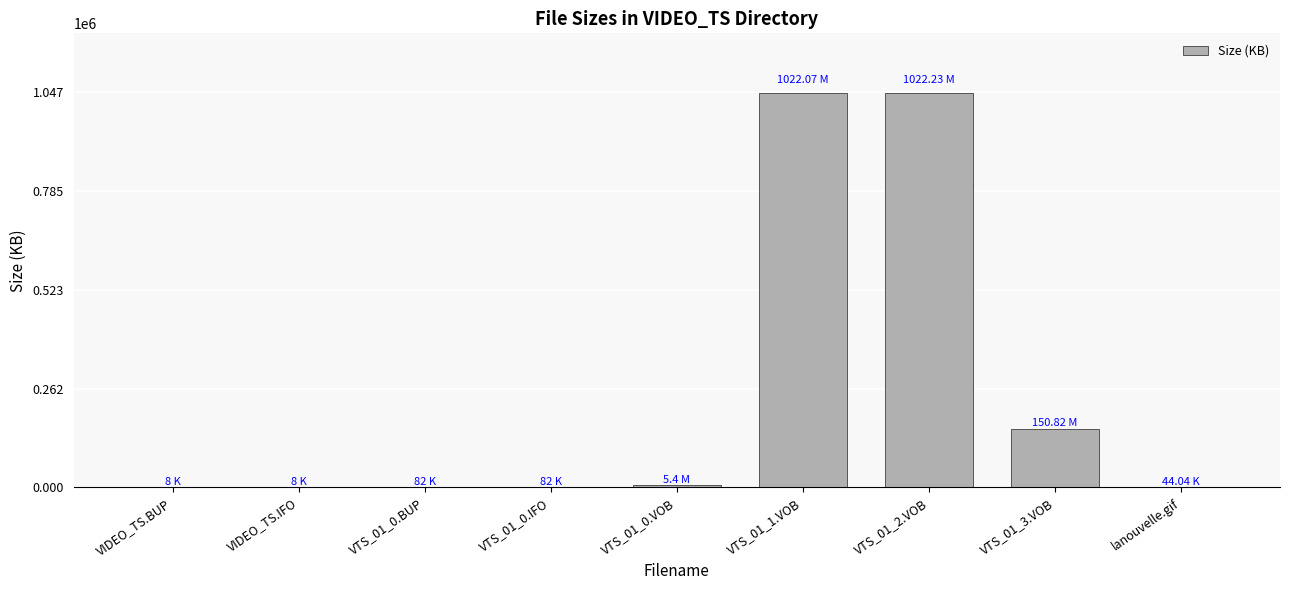

What is the sum of all values?

2253426.9